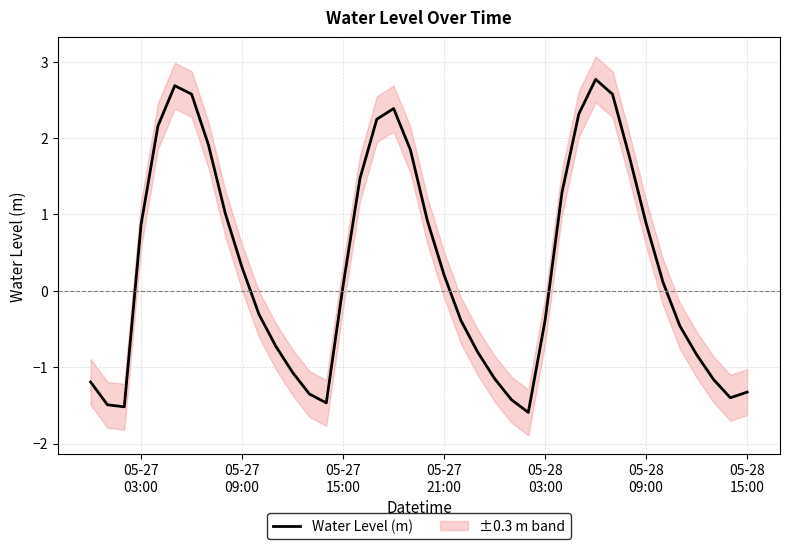

What is the highest value of the Water Level (m) series?

2.8